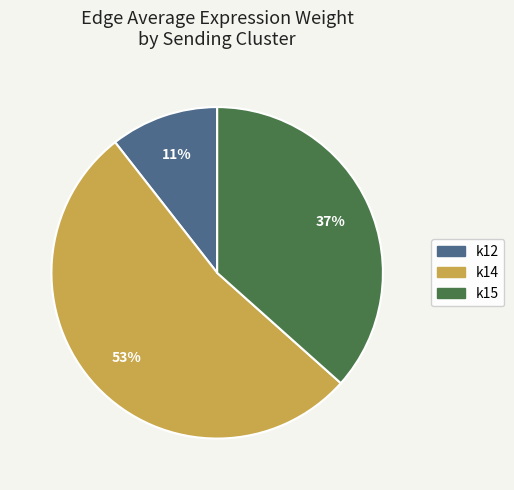

Which slice is the largest?

k14